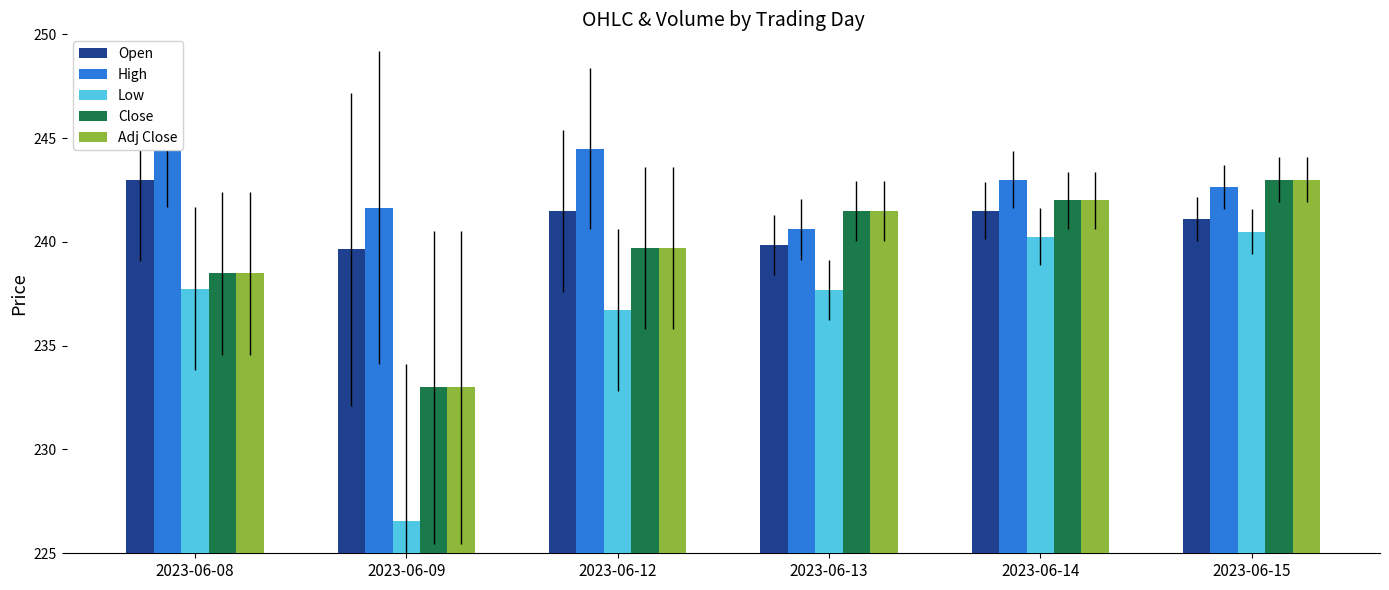

What is the sum of the Adj Close values at 2023-06-15 and 2023-06-08?

481.5